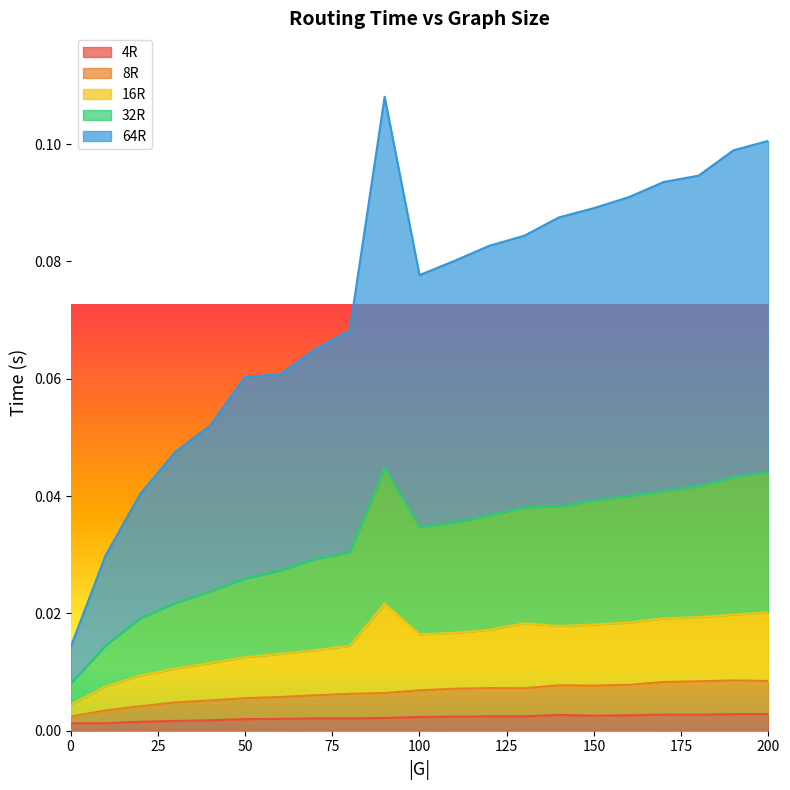

Is the value of 32R at 70 greater than the value of 4R at 120?

Yes